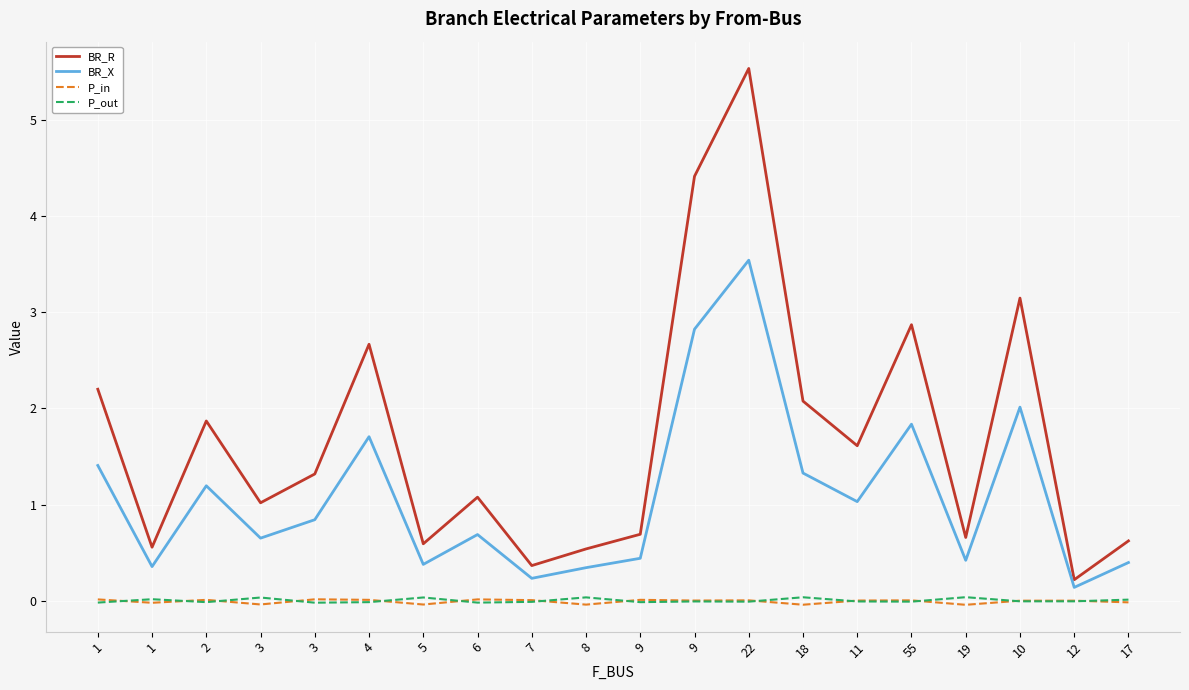

Is the value of BR_R at 1 greater than the value of P_out at 18?

Yes